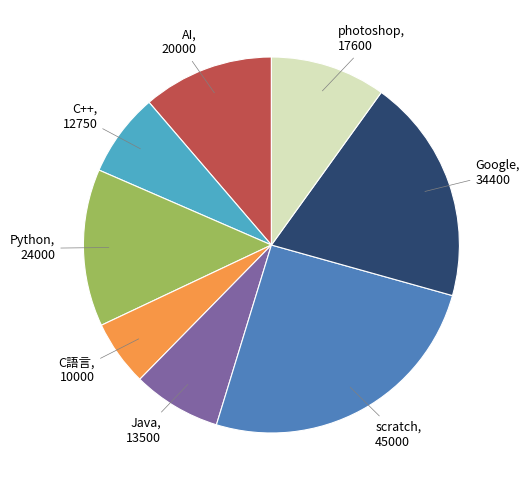

True or false: scratch accounts for 25% of the total.

True